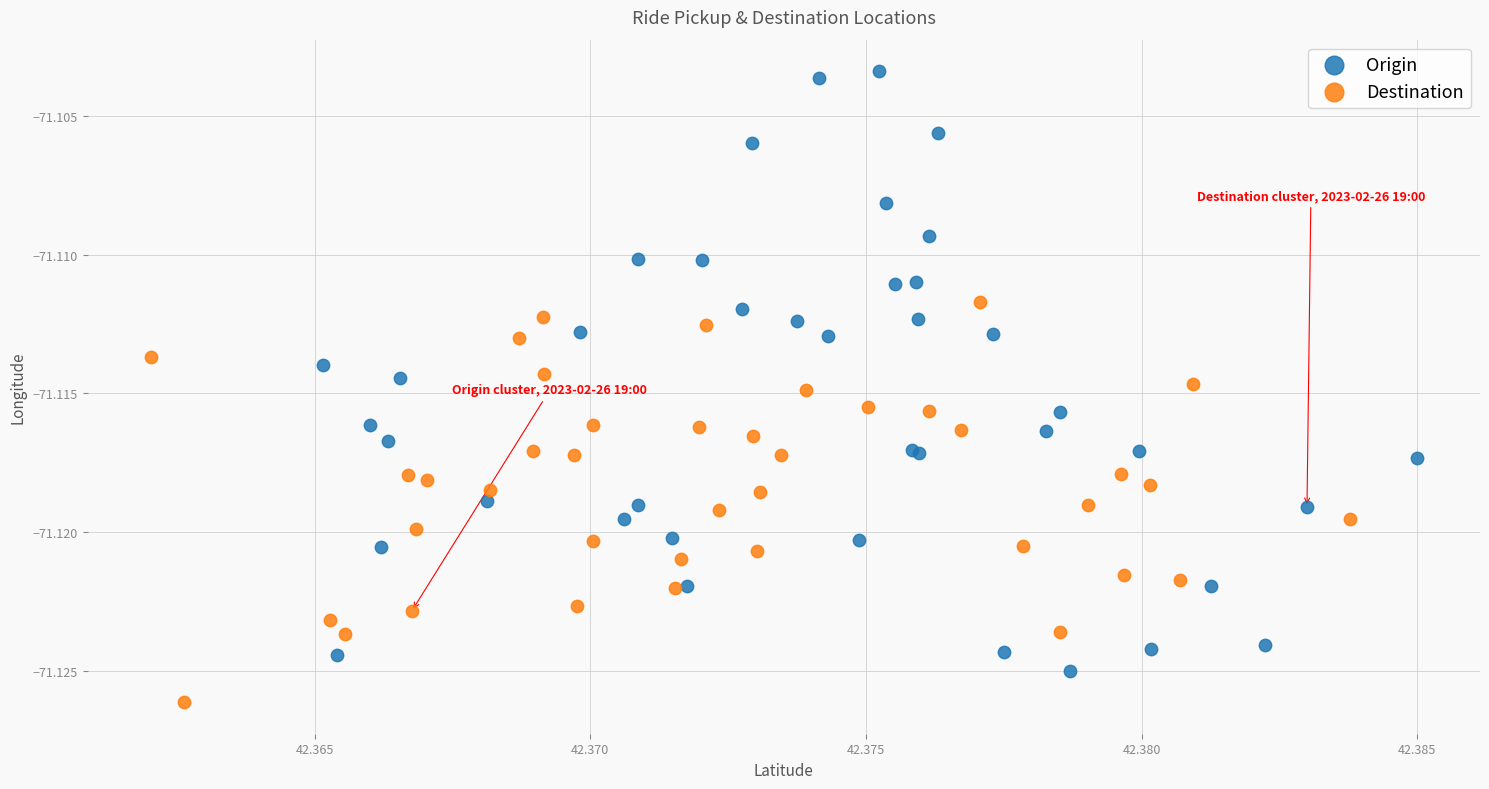

Which series contains the lowest Y value?

Destination